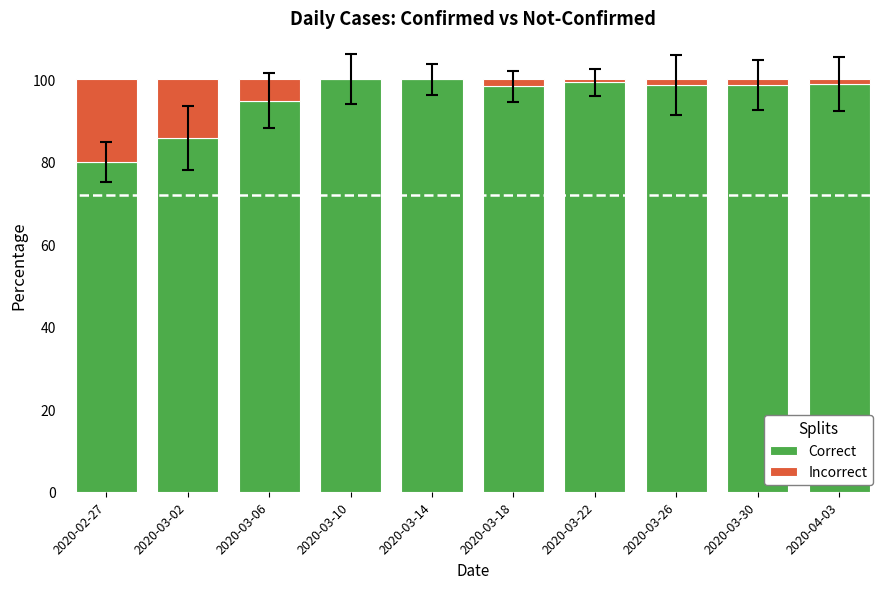

What is the sum of the Correct values at 2020-03-06 and 2020-03-02?

180.5